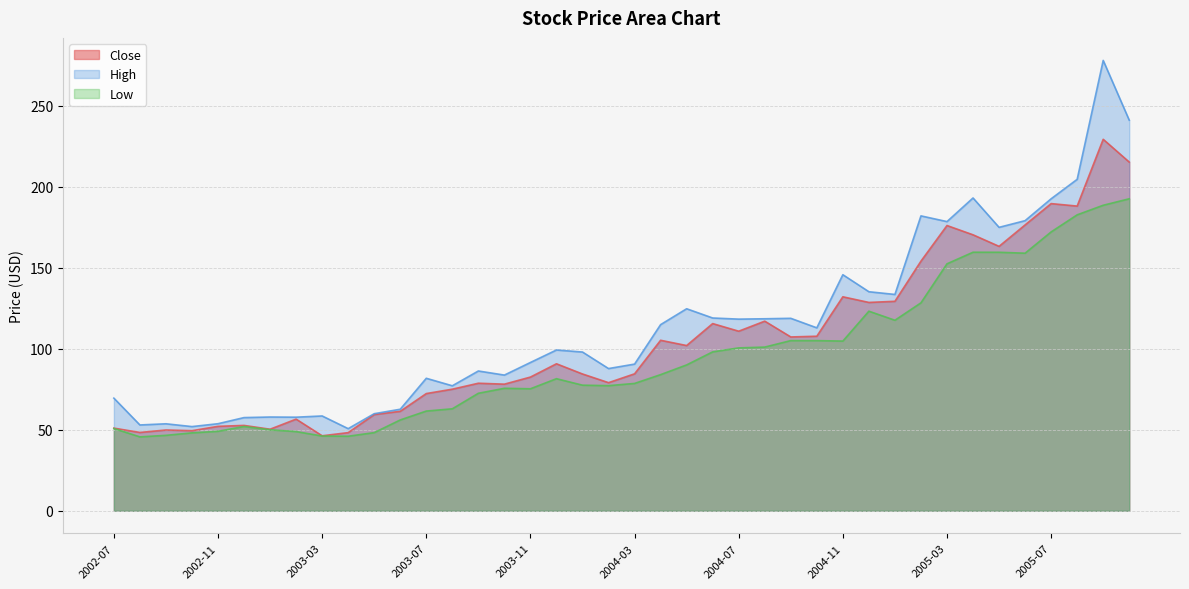

Reading right to left, transcribe all the data shown in this chart.

Close: 2005-10=215.2	2005-09=229.2	2005-08=188.0	2005-07=189.5	2005-06=176.4	2005-05=163.2	2005-04=170.3	2005-03=176.0	2005-02=154.0	2005-01=129.2	2004-12=128.6	2004-11=132.0	2004-10=107.7	2004-09=107.2	2004-08=117.0	2004-07=110.8	2004-06=115.5	2004-05=102.0	2004-04=105.2	2004-03=84.5	2004-02=79.0	2004-01=84.4	2003-12=90.7	2003-11=82.5	2003-10=78.1	2003-09=78.7	2003-08=75.0	2003-07=72.3	2003-06=61.4	2003-05=59.4	2003-04=48.2	2003-03=46.3	2003-02=56.5	2003-01=50.3	2002-12=52.7	2002-11=52.1	2002-10=49.4	2002-09=49.9	2002-08=48.3	2002-07=51.0
High: 2005-10=241.0	2005-09=277.9	2005-08=204.5	2005-07=192.5	2005-06=179.0	2005-05=174.9	2005-04=193.0	2005-03=178.4	2005-02=181.9	2005-01=133.5	2004-12=135.2	2004-11=145.7	2004-10=112.9	2004-09=118.8	2004-08=118.5	2004-07=118.2	2004-06=119.0	2004-05=124.7	2004-04=114.8	2004-03=90.5	2004-02=87.8	2004-01=98.0	2003-12=99.2	2003-11=91.5	2003-10=83.7	2003-09=86.2	2003-08=77.1	2003-07=81.8	2003-06=62.6	2003-05=59.9	2003-04=50.7	2003-03=58.5	2003-02=57.8	2003-01=57.9	2002-12=57.5	2002-11=53.7	2002-10=52.0	2002-09=53.7	2002-08=53.0	2002-07=69.5
Low: 2005-10=192.5	2005-09=188.5	2005-08=182.6	2005-07=172.1	2005-06=158.9	2005-05=159.5	2005-04=159.5	2005-03=152.4	2005-02=128.3	2005-01=117.5	2004-12=123.2	2004-11=104.7	2004-10=105.0	2004-09=105.0	2004-08=101.0	2004-07=100.5	2004-06=98.0	2004-05=90.0	2004-04=84.0	2004-03=78.6	2004-02=77.2	2004-01=77.5	2003-12=81.5	2003-11=75.3	2003-10=75.6	2003-09=72.5	2003-08=62.9	2003-07=61.5	2003-06=56.0	2003-05=48.2	2003-04=46.0	2003-03=46.1	2003-02=48.9	2003-01=50.0	2002-12=52.0	2002-11=49.0	2002-10=48.1	2002-09=46.5	2002-08=45.6	2002-07=50.8